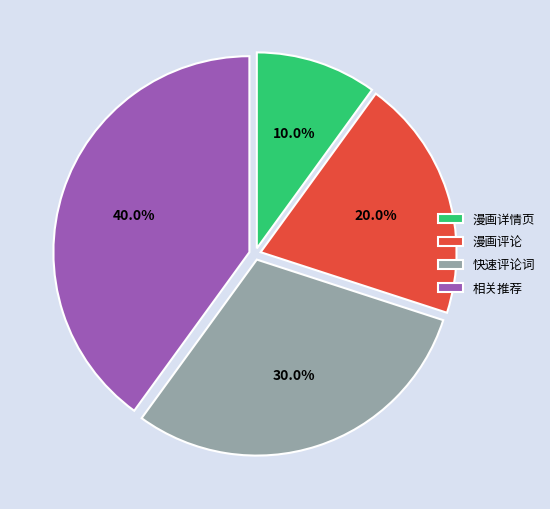

Does 漫画评论 account for over 50% of the chart?

No